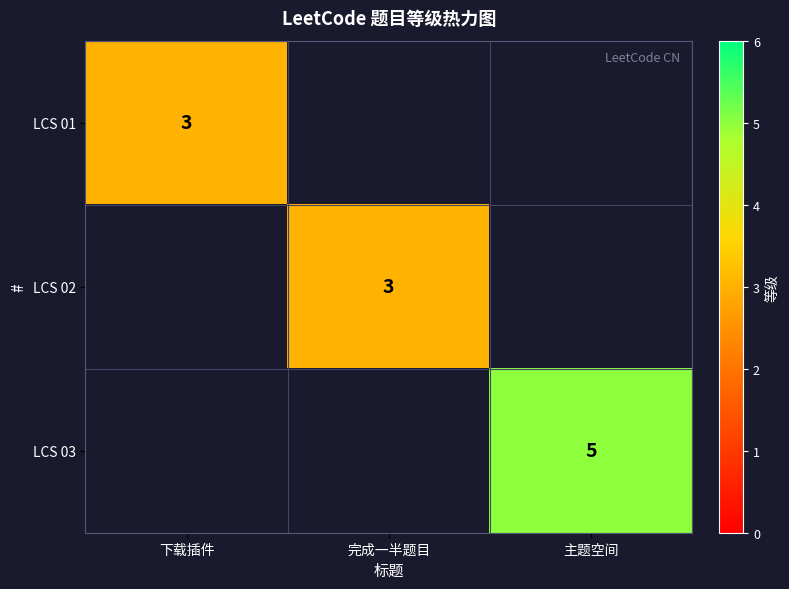

The value of LCS 01 at 下载插件 is 3. True or false?

True